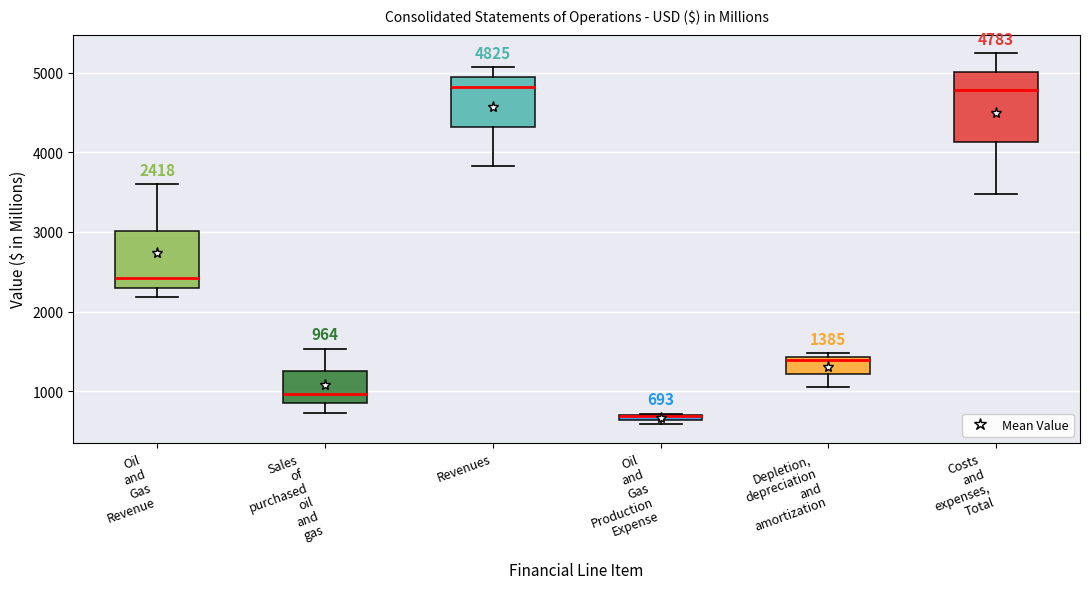

Comparing the boxes themselves (not the whiskers), which one is the tallest?

Costs and expenses, Total